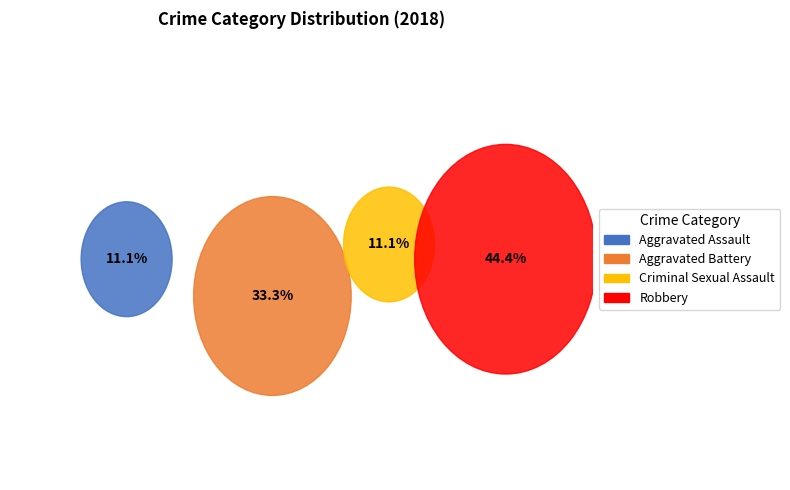

Count the number of slices in the pie.

4